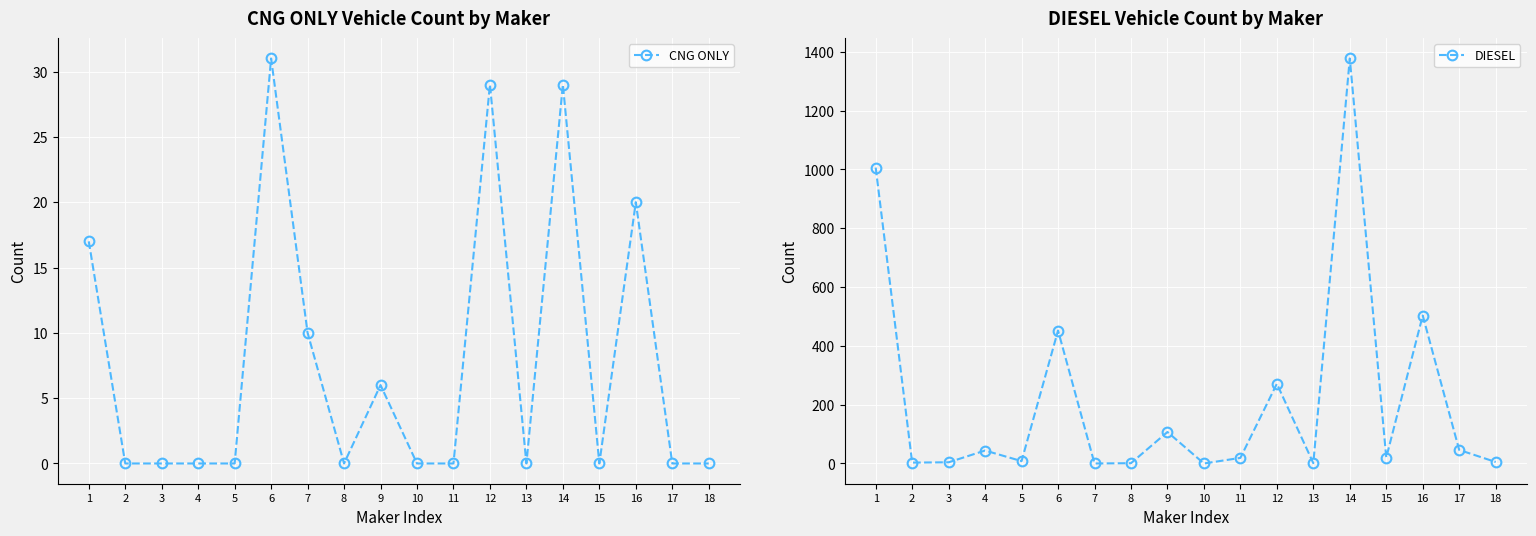

After their last crossing, which series has the higher values: CNG ONLY or DIESEL?

DIESEL